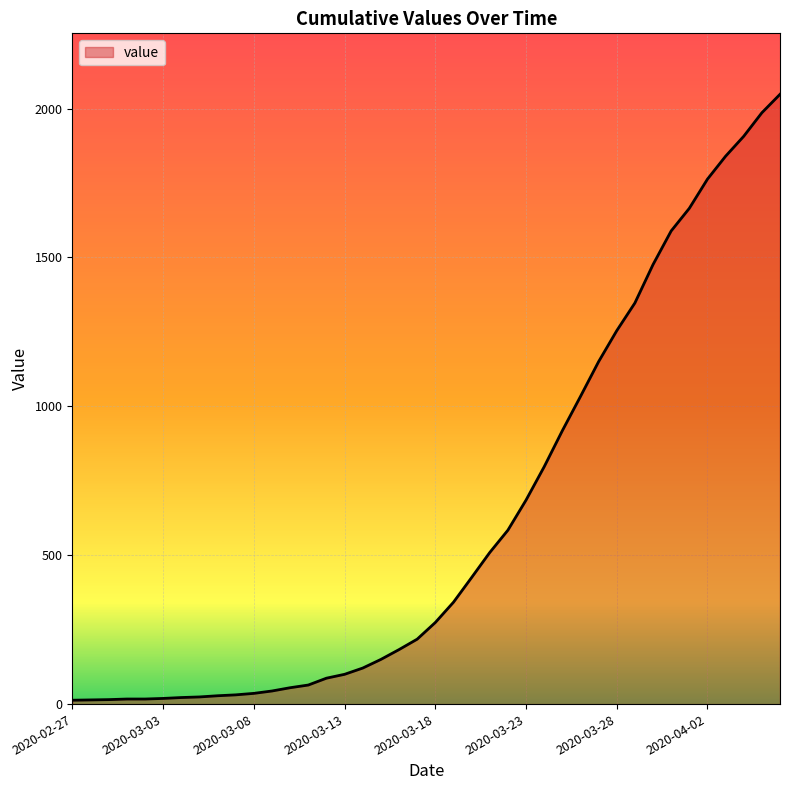

What is the minimum value shown in the chart?

13